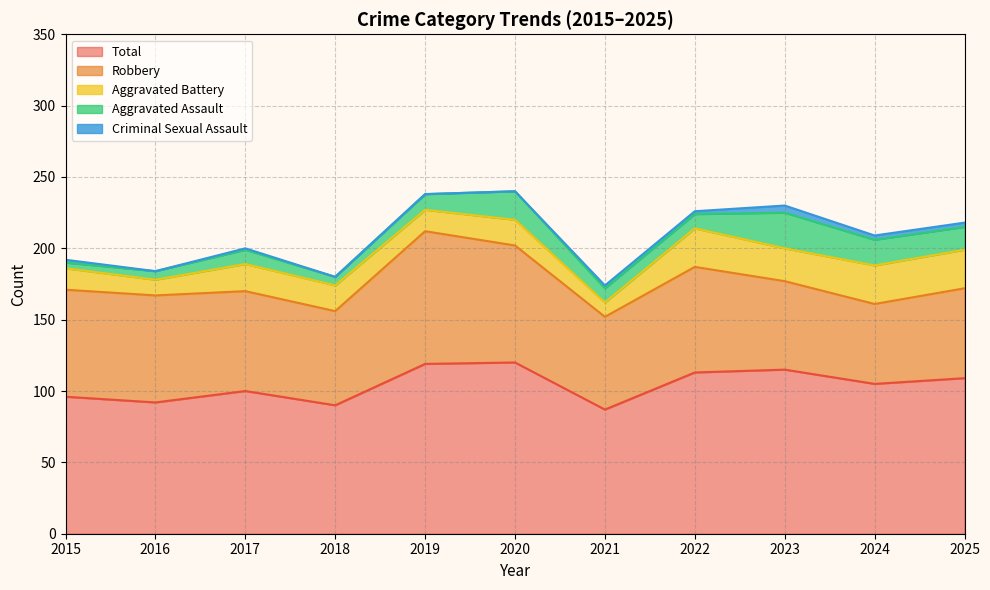

Reading left to right, extract all data points from this chart.

Aggravated Assault: 2015=4	2016=6	2017=10	2018=6	2019=11	2020=20	2021=10	2022=10	2023=25	2024=18	2025=16
Aggravated Battery: 2015=15	2016=11	2017=19	2018=18	2019=15	2020=18	2021=10	2022=27	2023=23	2024=27	2025=27
Criminal Sexual Assault: 2015=2	2016=0	2017=1	2018=0	2019=0	2020=0	2021=2	2022=2	2023=5	2024=3	2025=3
Robbery: 2015=75	2016=75	2017=70	2018=66	2019=93	2020=82	2021=65	2022=74	2023=62	2024=56	2025=63
Total: 2015=96	2016=92	2017=100	2018=90	2019=119	2020=120	2021=87	2022=113	2023=115	2024=105	2025=109